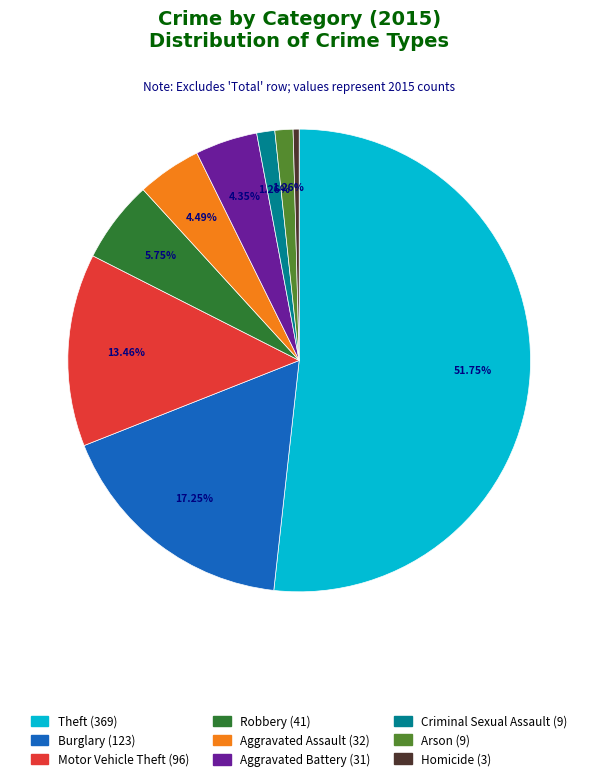

What portion of the pie excludes Motor Vehicle Theft?

86.5%